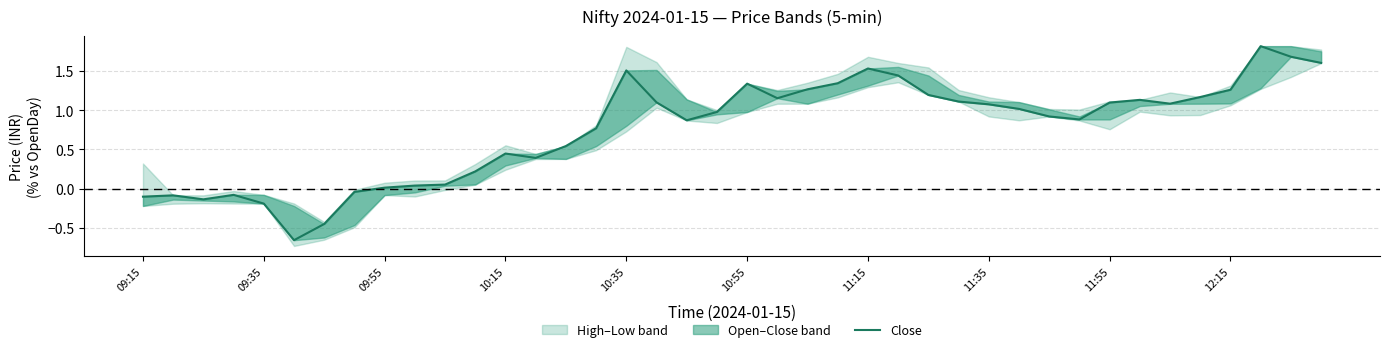

How many values are below zero?

8